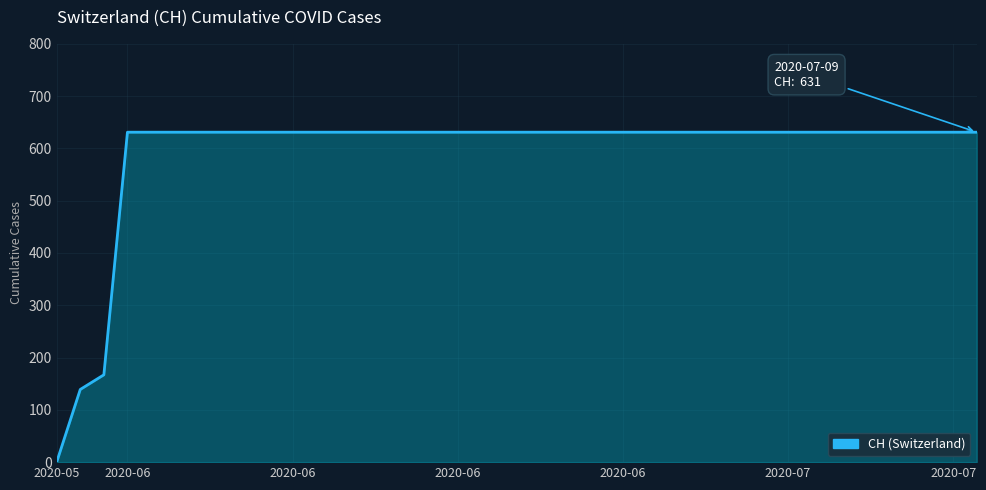

What is the maximum value shown in the chart?

631